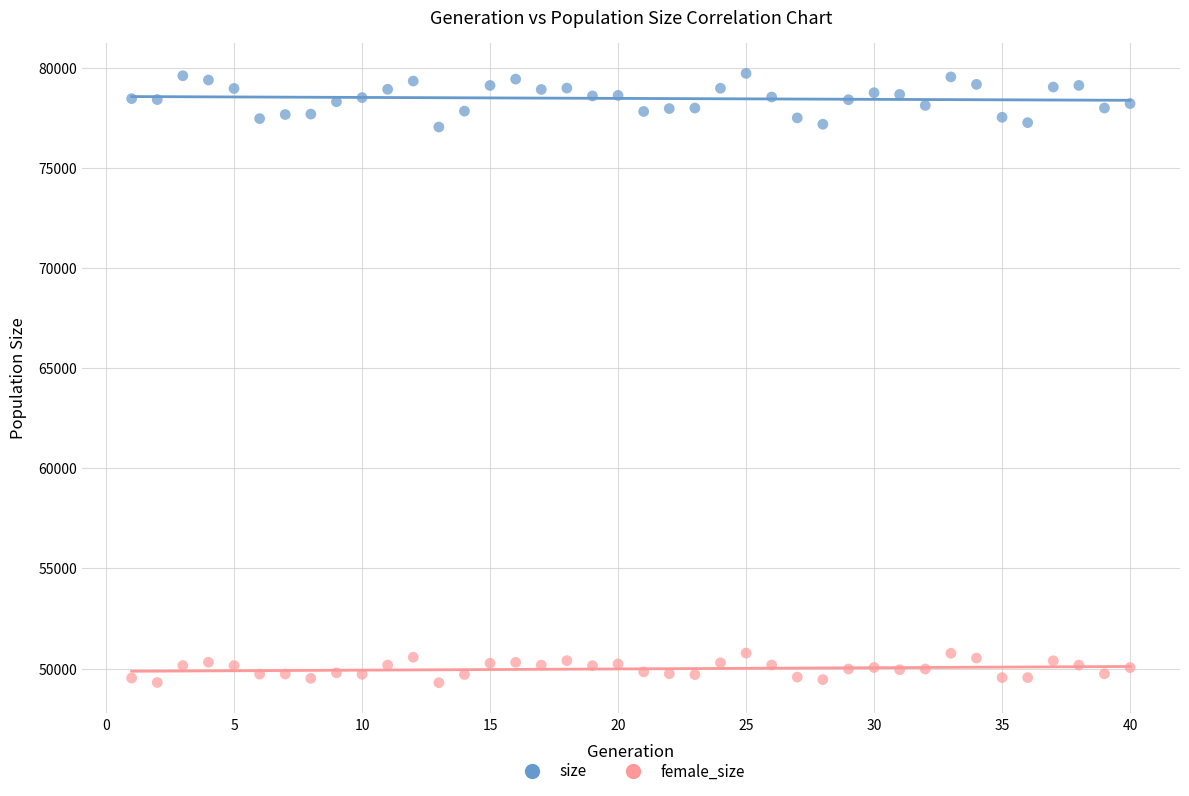

Which series has the widest spread of Y values?

size